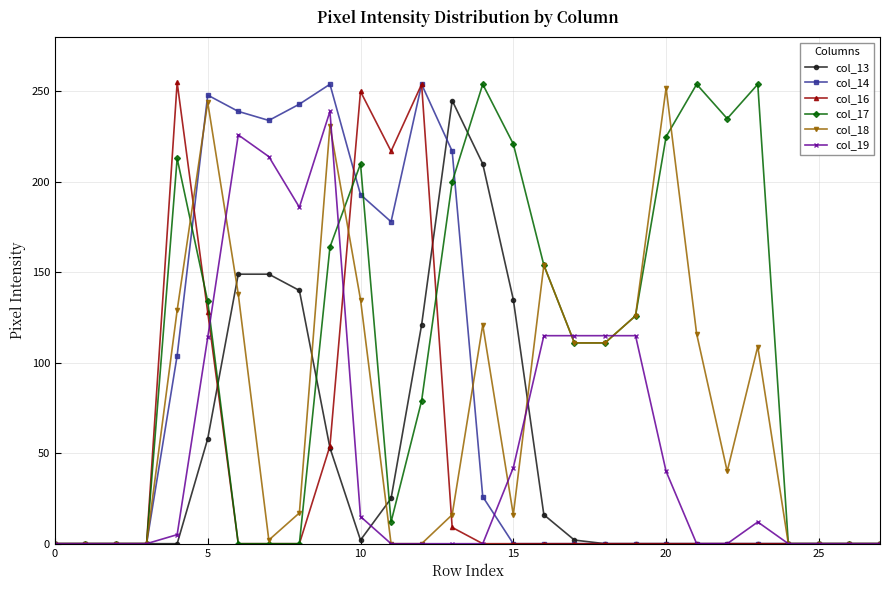

At how many categories does at least one series exceed 196?

16